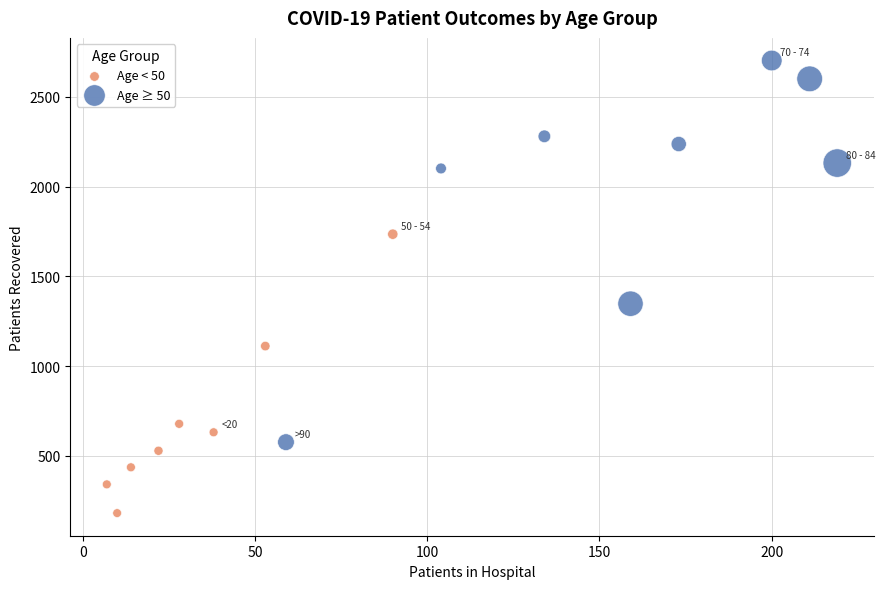

Which series reaches the minimum Y coordinate?

Age < 50